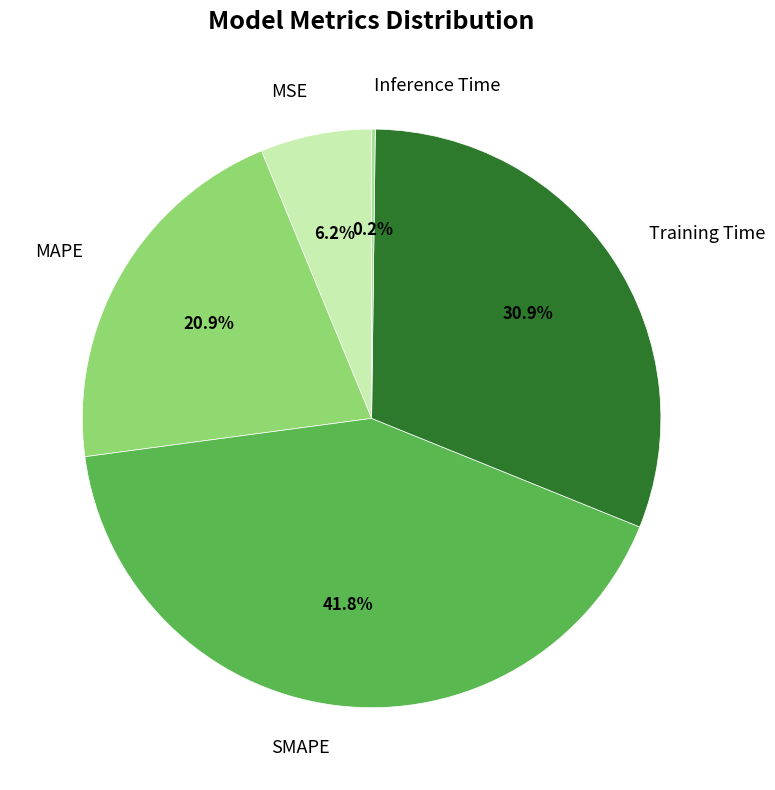

Do Training Time and SMAPE together represent more than half of the pie?

Yes